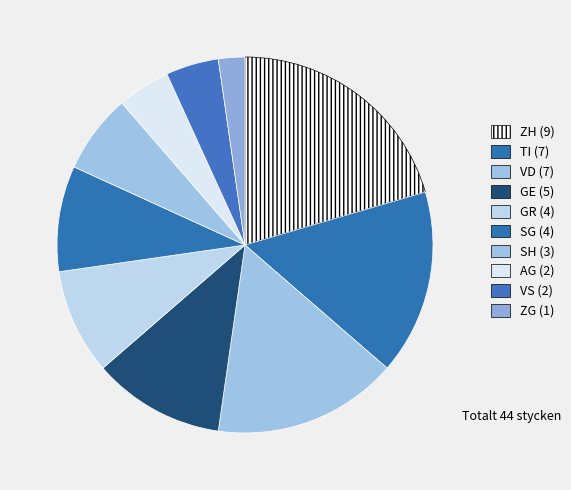

To the nearest percent, what is the difference between the VD (7) and SH (3) slice percentages?

9%